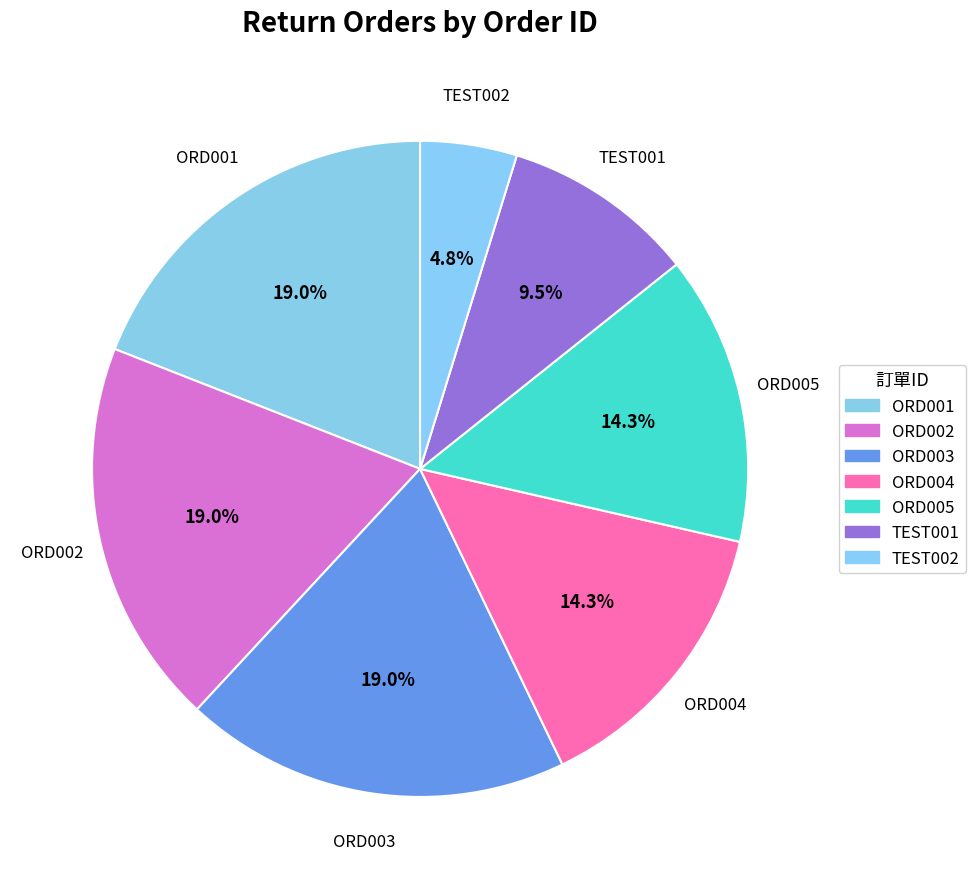

Approximately how many times larger is the value at ORD002 compared to ORD005?

1.3